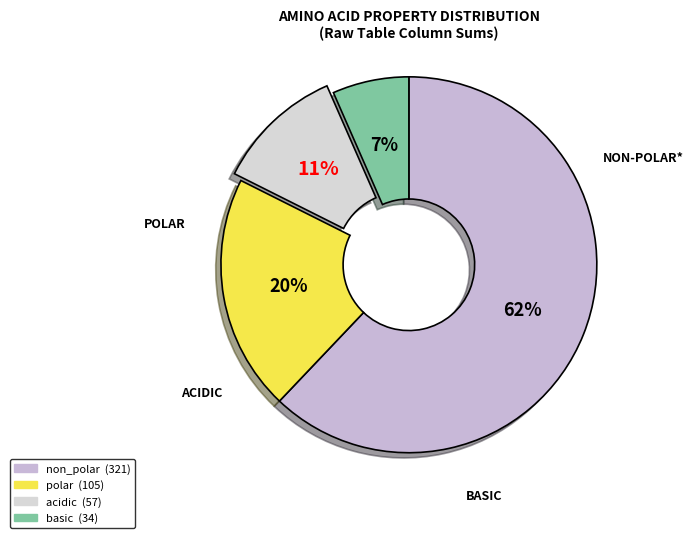

How many segments does this pie chart have?

4